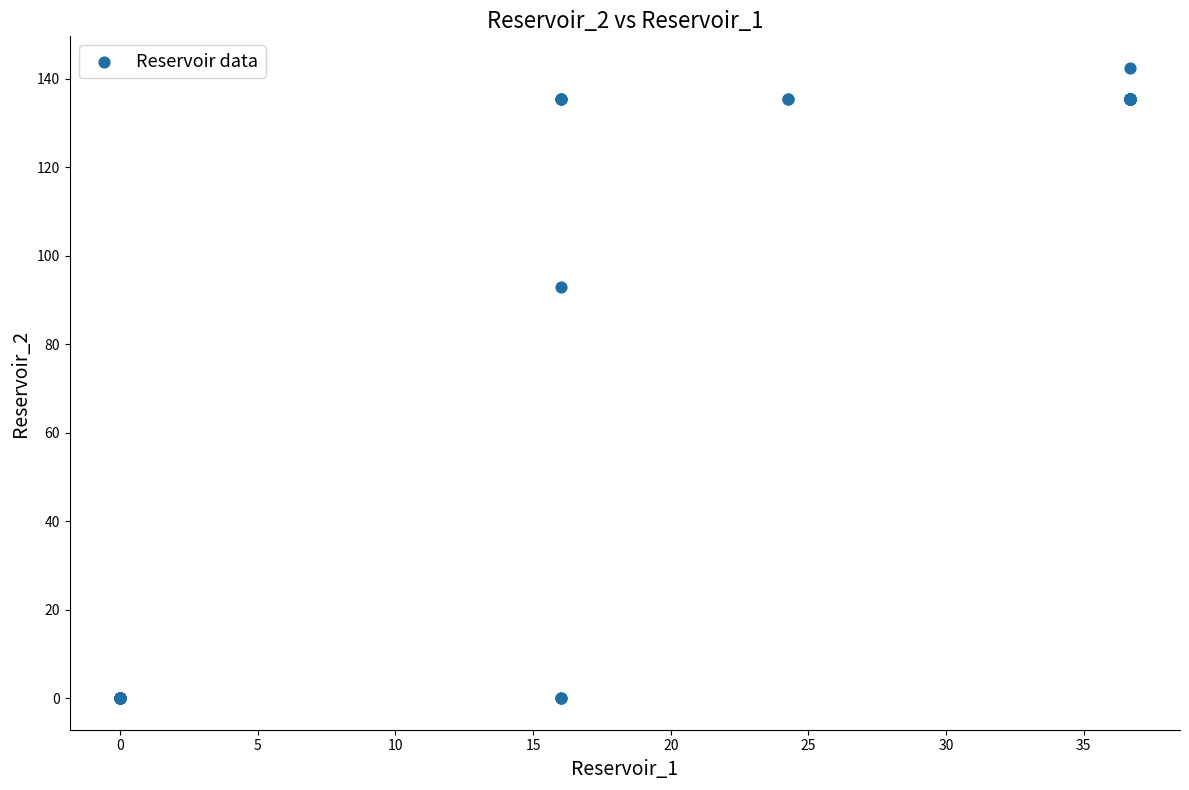

What Y value in the scatter plot is closest to 71?

93.0